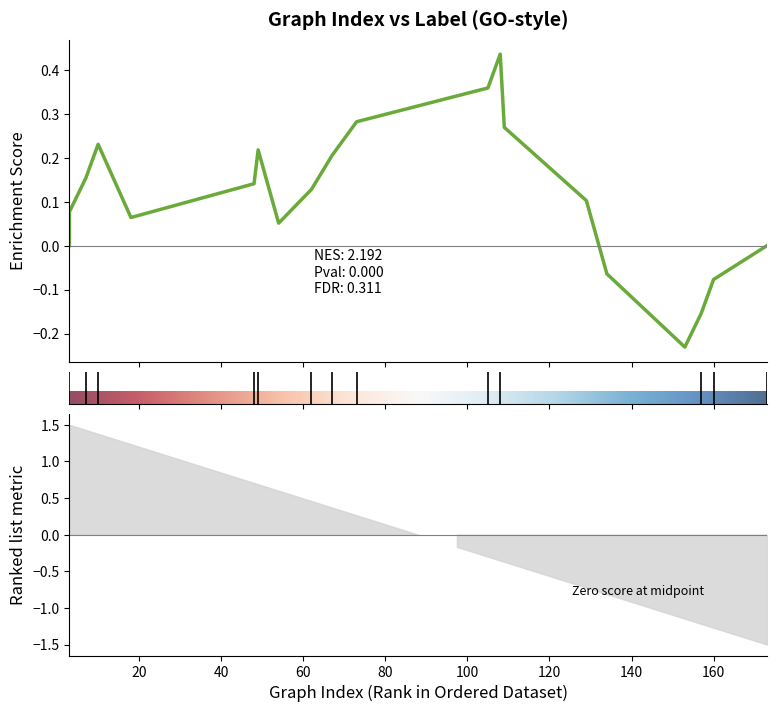

Between 2 and 10, which is larger?

2